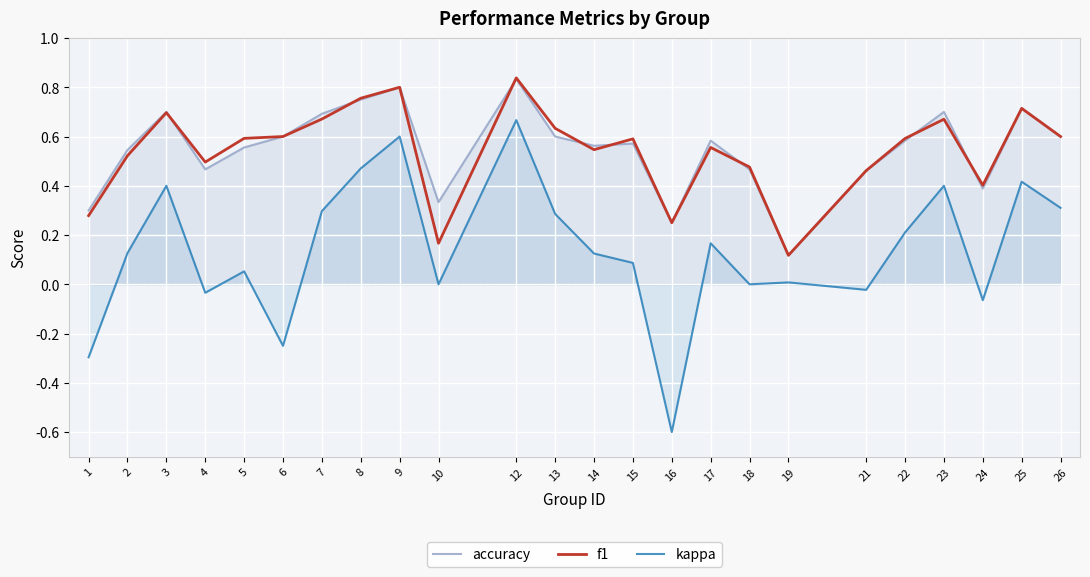

Where is the first local minimum for f1?

4